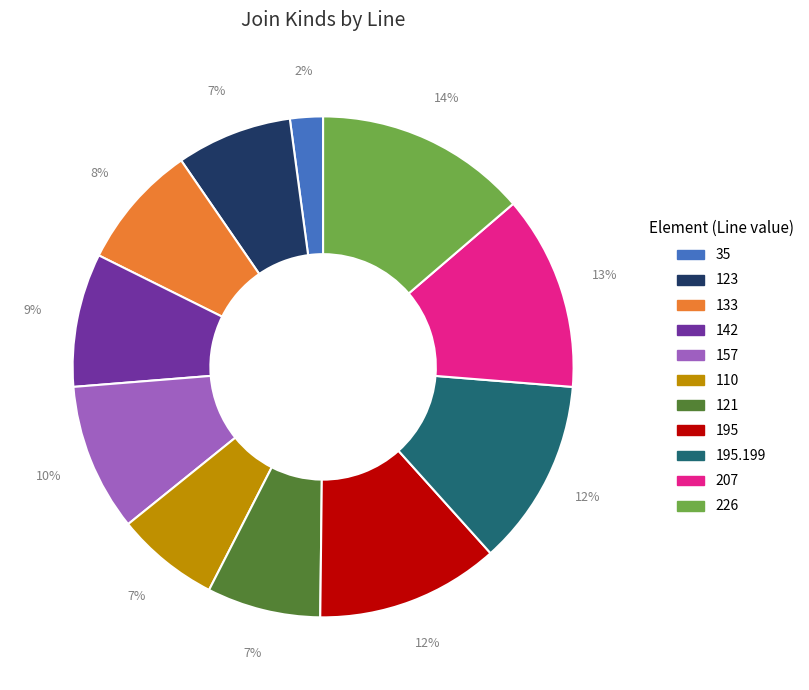

Does any single category account for the majority?

No